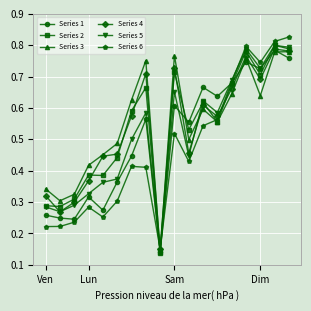

How many Series 6 values are between 0 and 1?

18